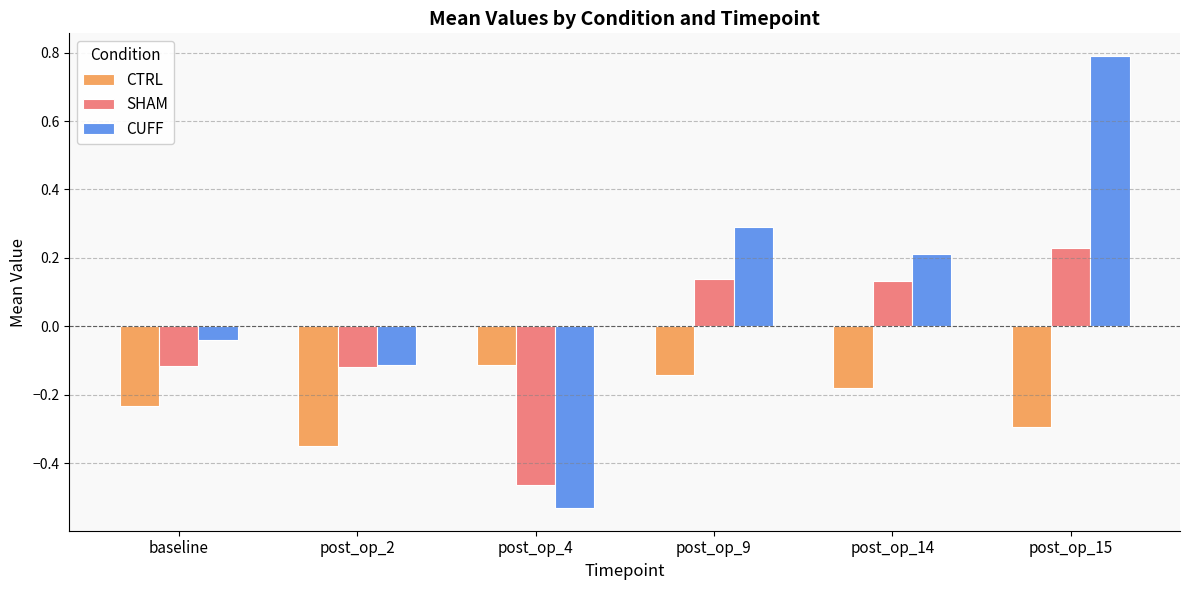

What is the difference between the CUFF values at baseline and post_op_14?

0.3